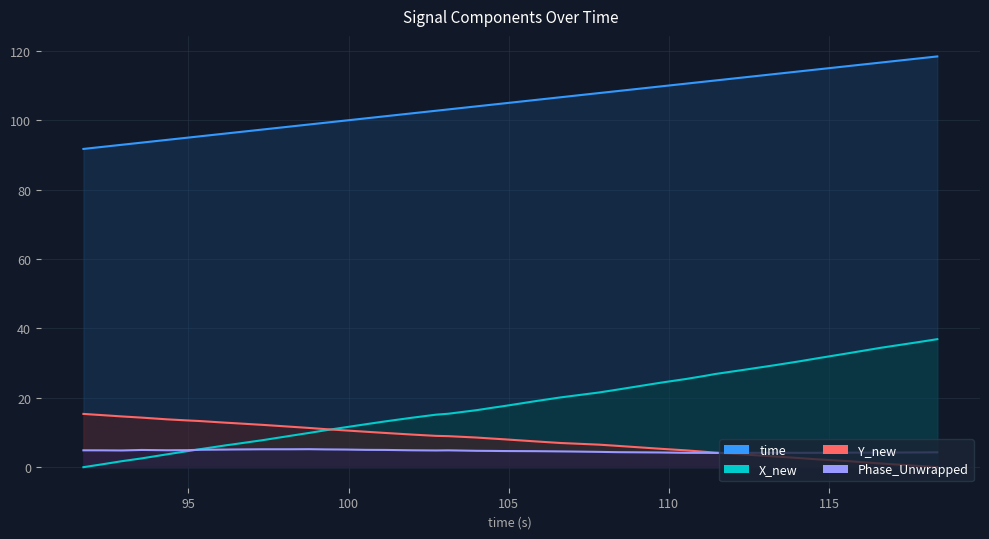

What is the sum of all Phase_Unwrapped values?

185.5